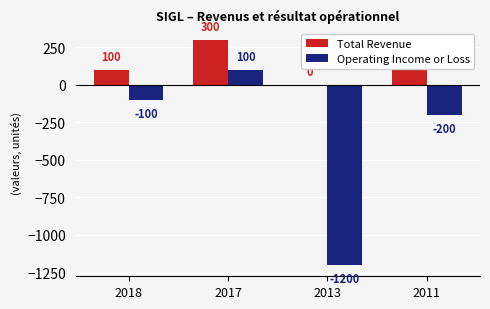

Are the bars horizontal?

No